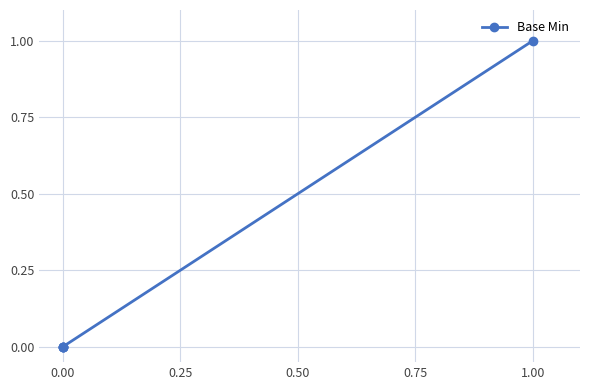

What is the maximum value shown in the chart?

1